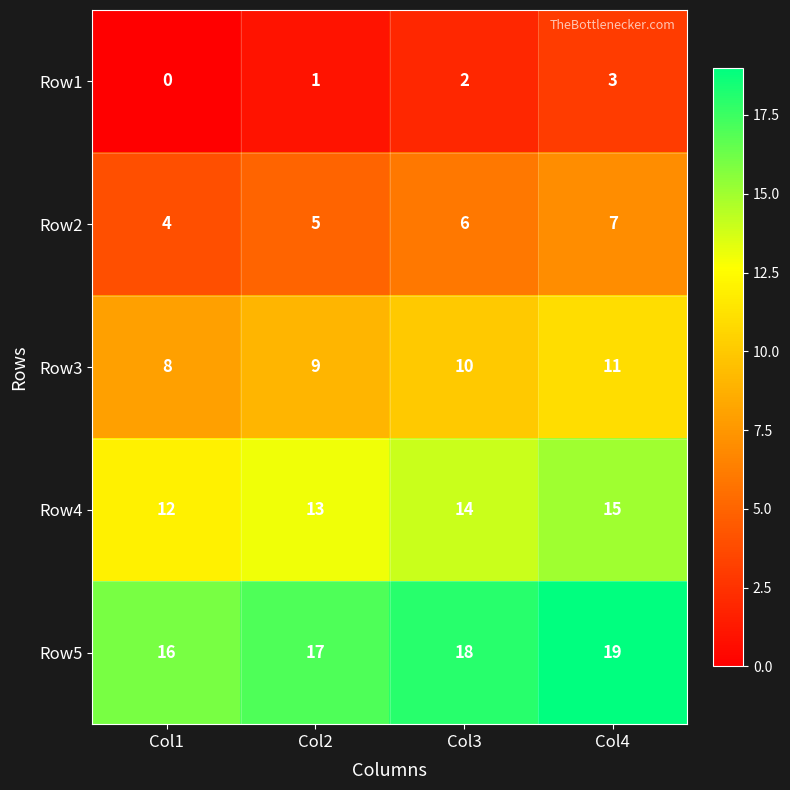

What is the difference between the maximum and minimum values in the Row3 series?

3